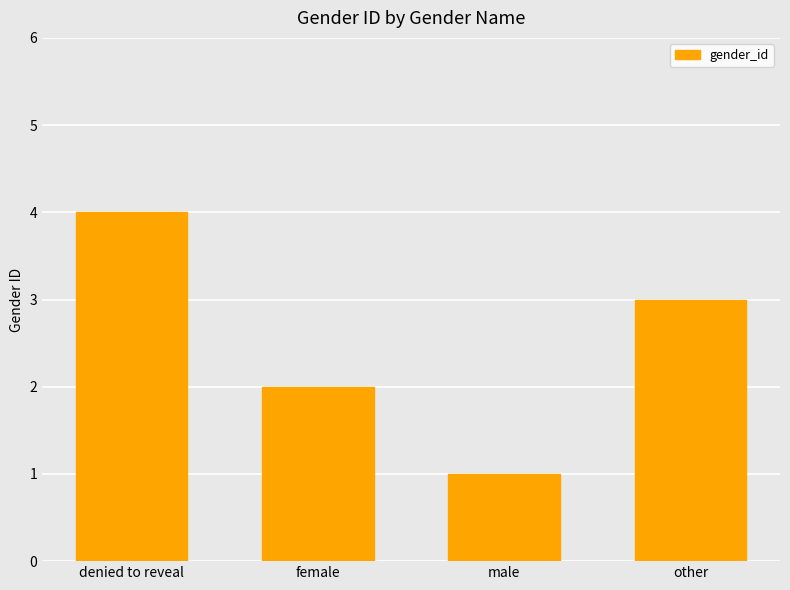

Which label corresponds to the largest value in the chart?

denied to reveal